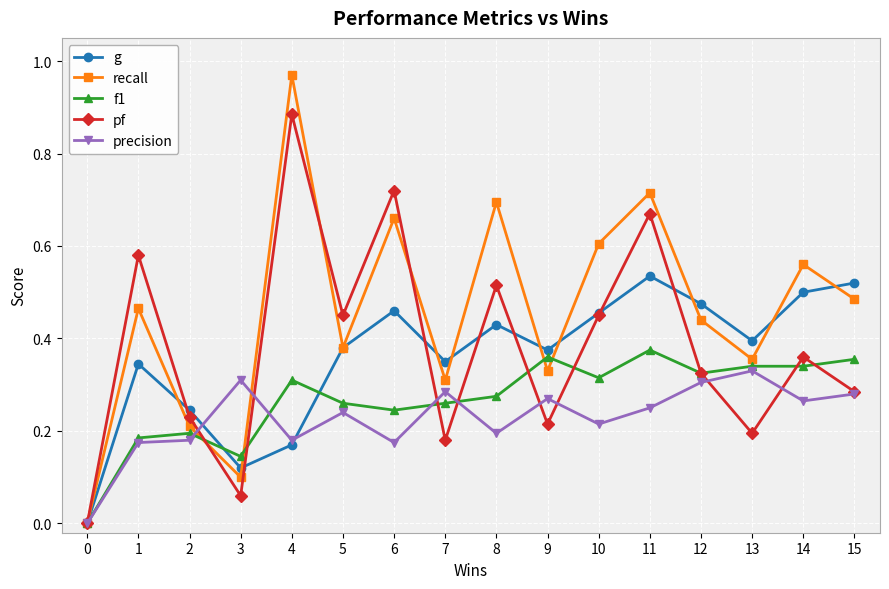

What is the sum of all f1 values?

4.3